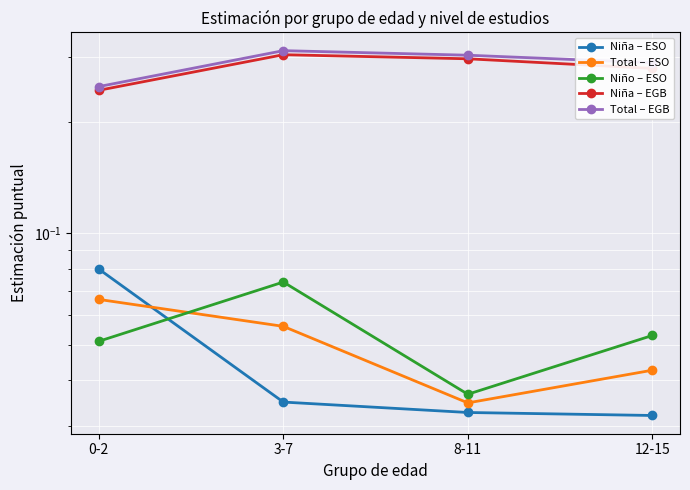

True or false: Total – EGB has more than 1 interior local peaks.

False